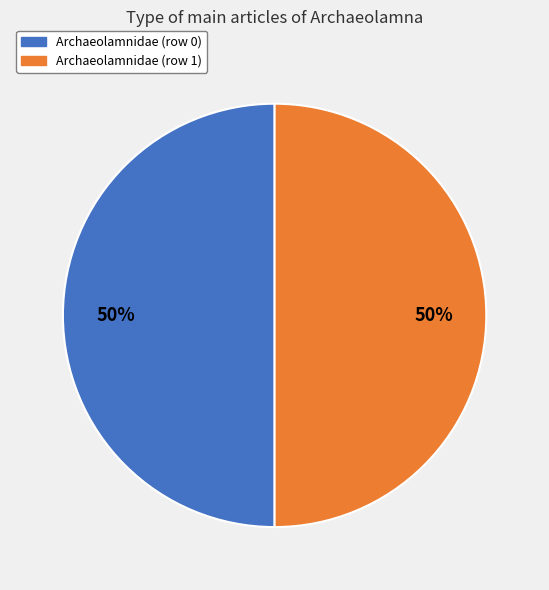

Is it true that Archaeolamnidae (row 0) is 45% of the pie?

False